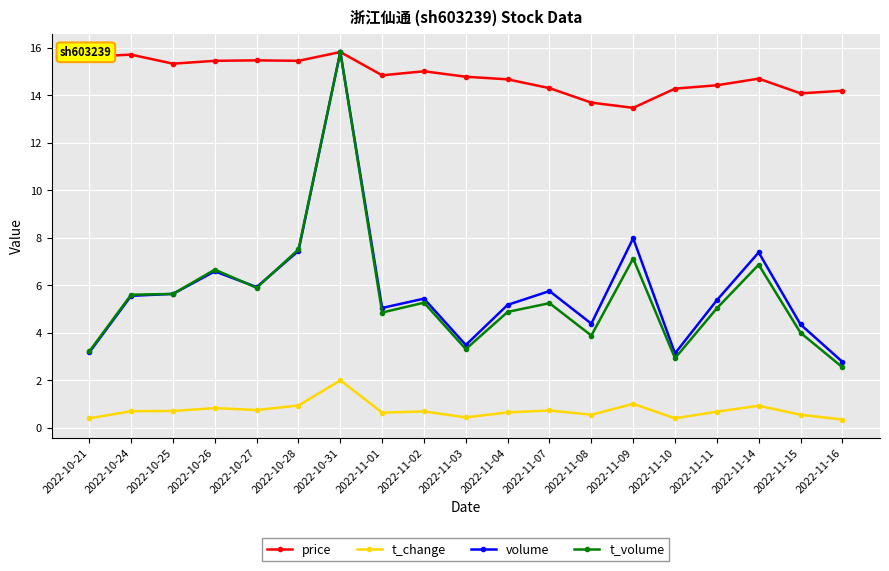

Is the value of price at 2022-11-14 greater than the value of t_volume at 2022-11-01?

Yes